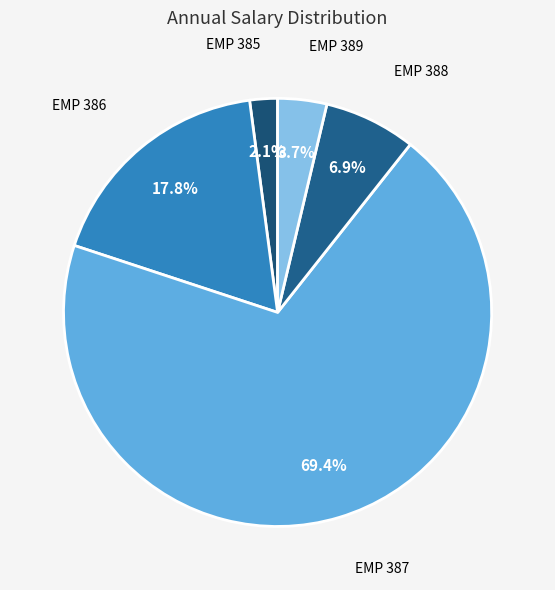

Rank the categories by value from lowest to highest.

EMP 385, EMP 389, EMP 388, EMP 386, EMP 387